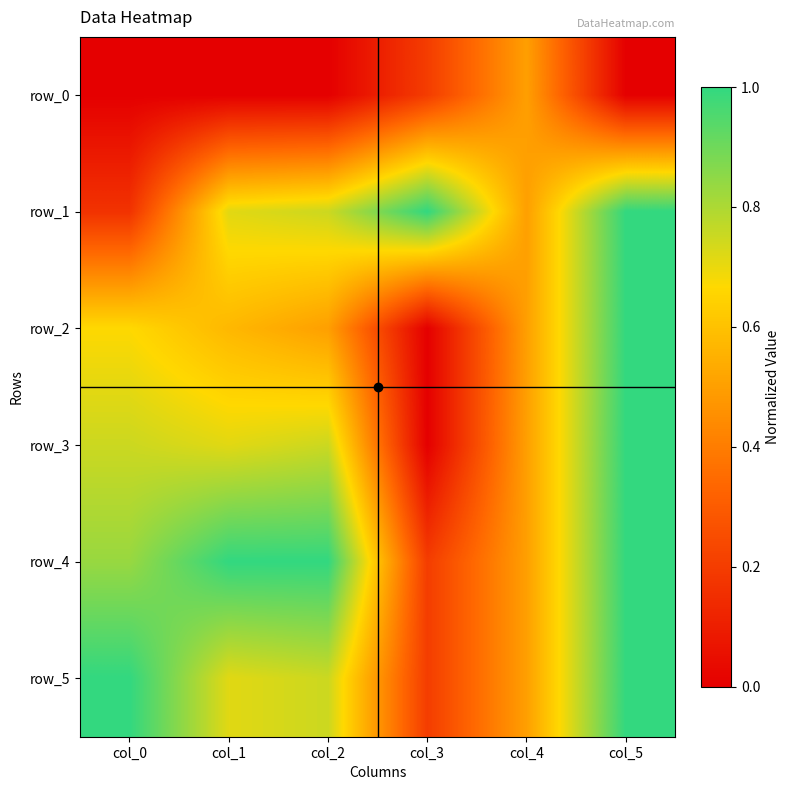

What is the average value of the row_4 series?

0.8